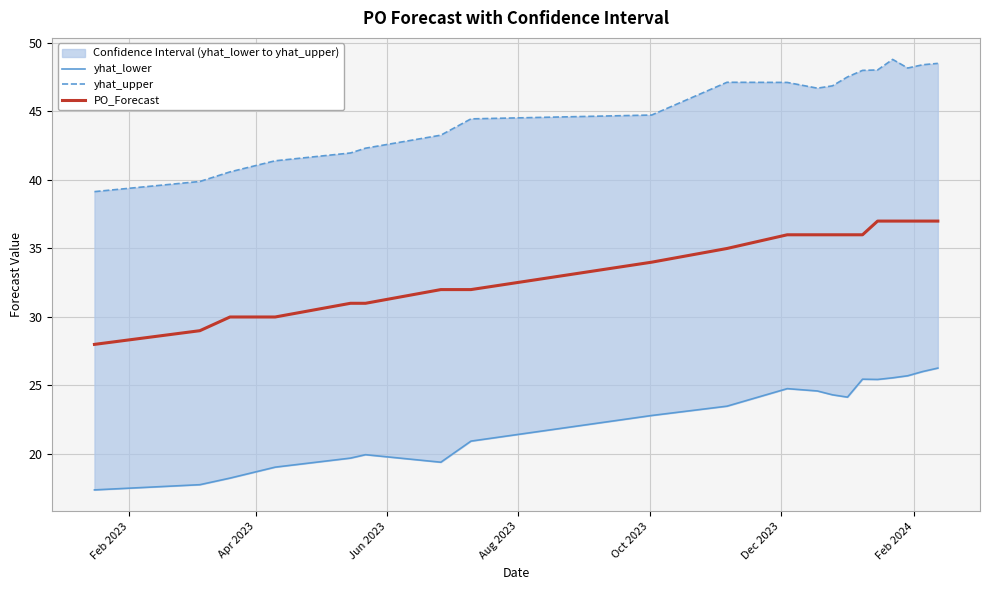

What is the lowest value of the PO_Forecast series?

28